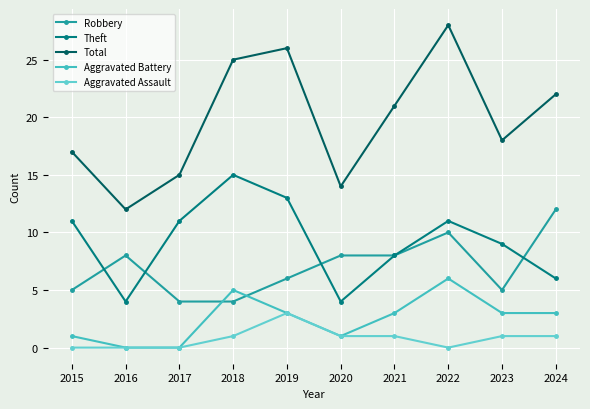

Where does the Aggravated Battery series first go above 3?

2018